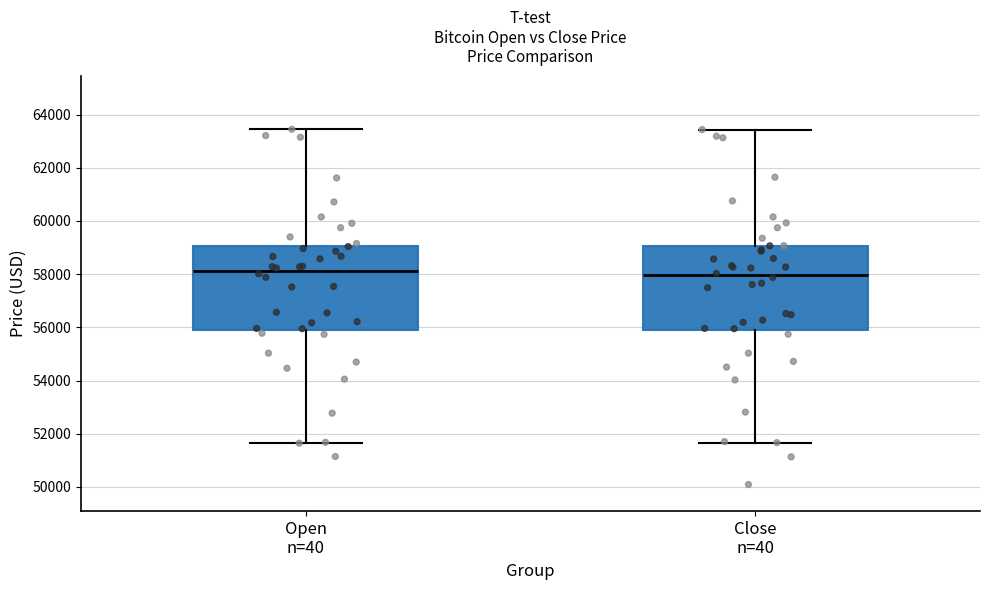

Reading left to right, transcribe this box plot: for each box, give where its median line is, the range the box spans, and where its two whiskers end, as read against the y-axis. The values are not printed on the chart, so give them approximately, as read against the axis.

Open n=40: median 58200, box 56000 to 59000, whiskers 51600 to 63400
Close n=40: median 58000, box 55800 to 59000, whiskers 51600 to 63400